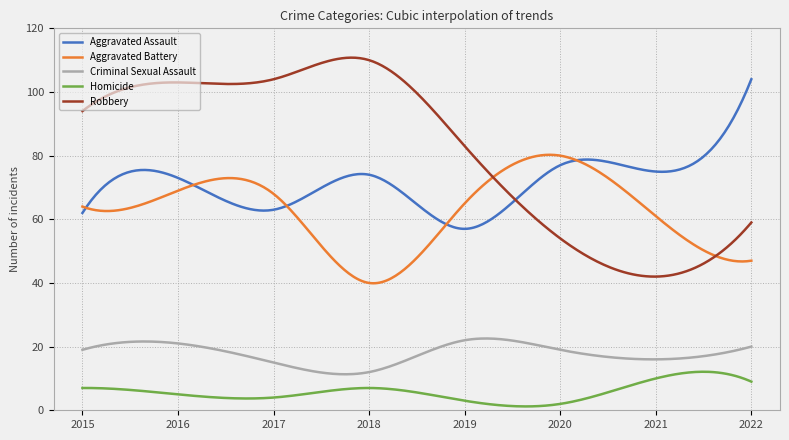

List the series in order of their peak value, lowest first.

Homicide, Criminal Sexual Assault, Aggravated Battery, Aggravated Assault, Robbery